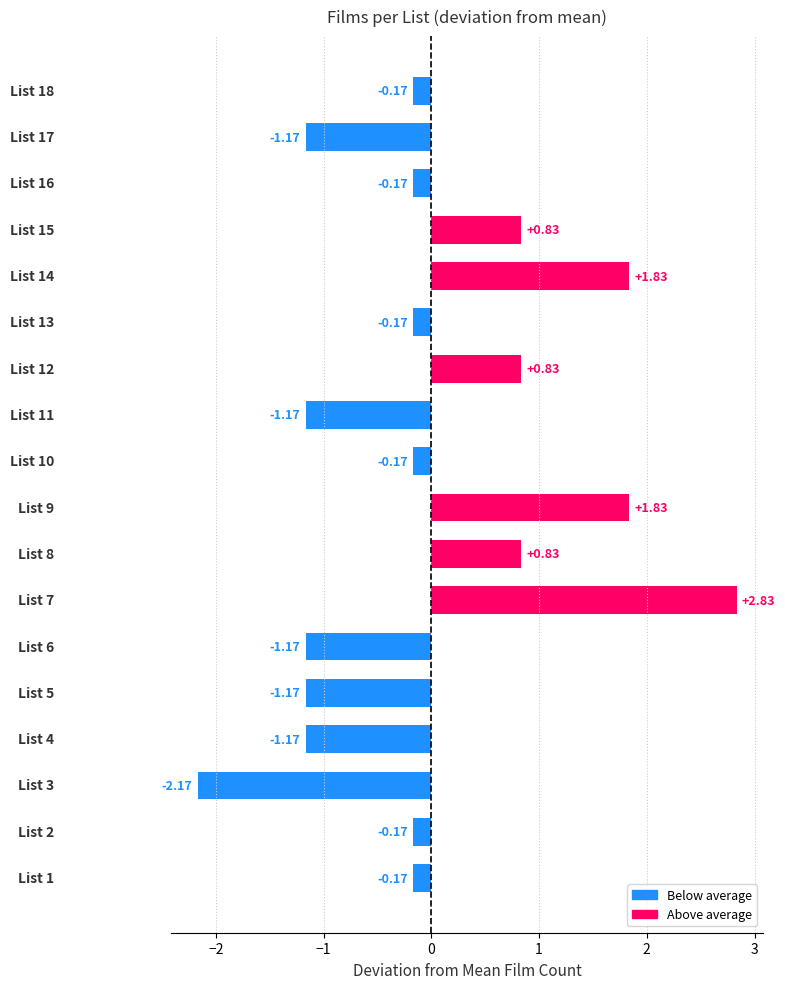

Reading left to right, what are all the values shown in this chart?

1=-0.2	2=-0.2	3=-2.2	4=-1.2	5=-1.2	6=-1.2	7=2.8	8=0.8	9=1.8	10=-0.2	11=-1.2	12=0.8	13=-0.2	14=1.8	15=0.8	16=-0.2	17=-1.2	18=-0.2